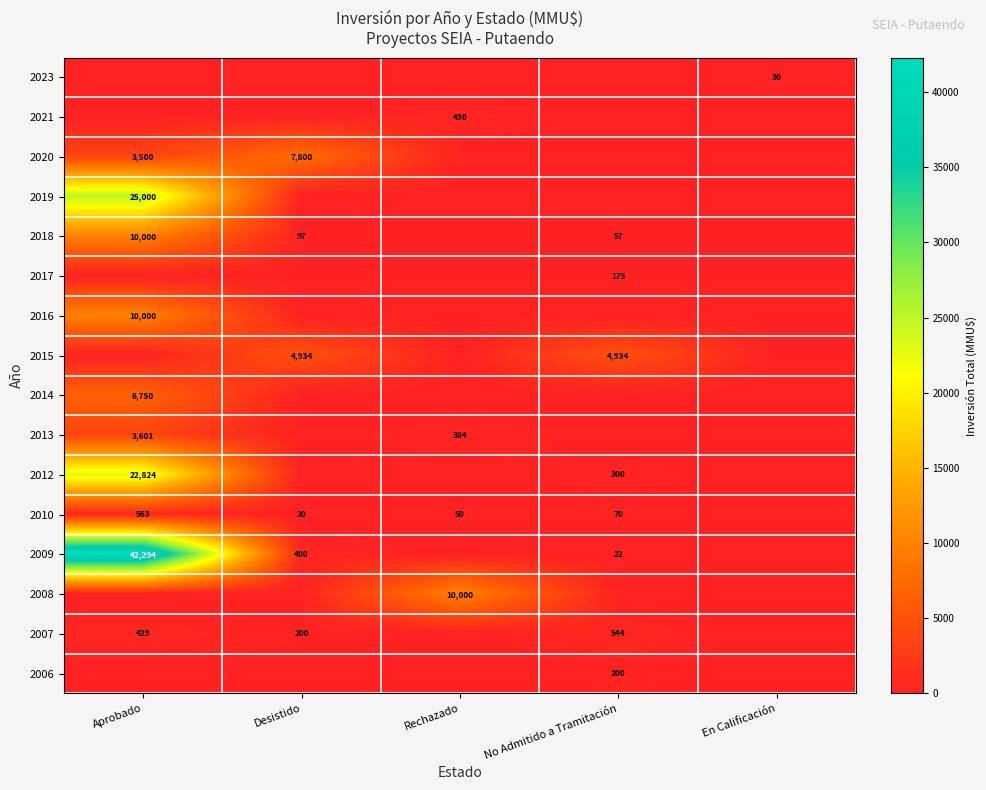

What is the maximum value shown in the chart?

42294